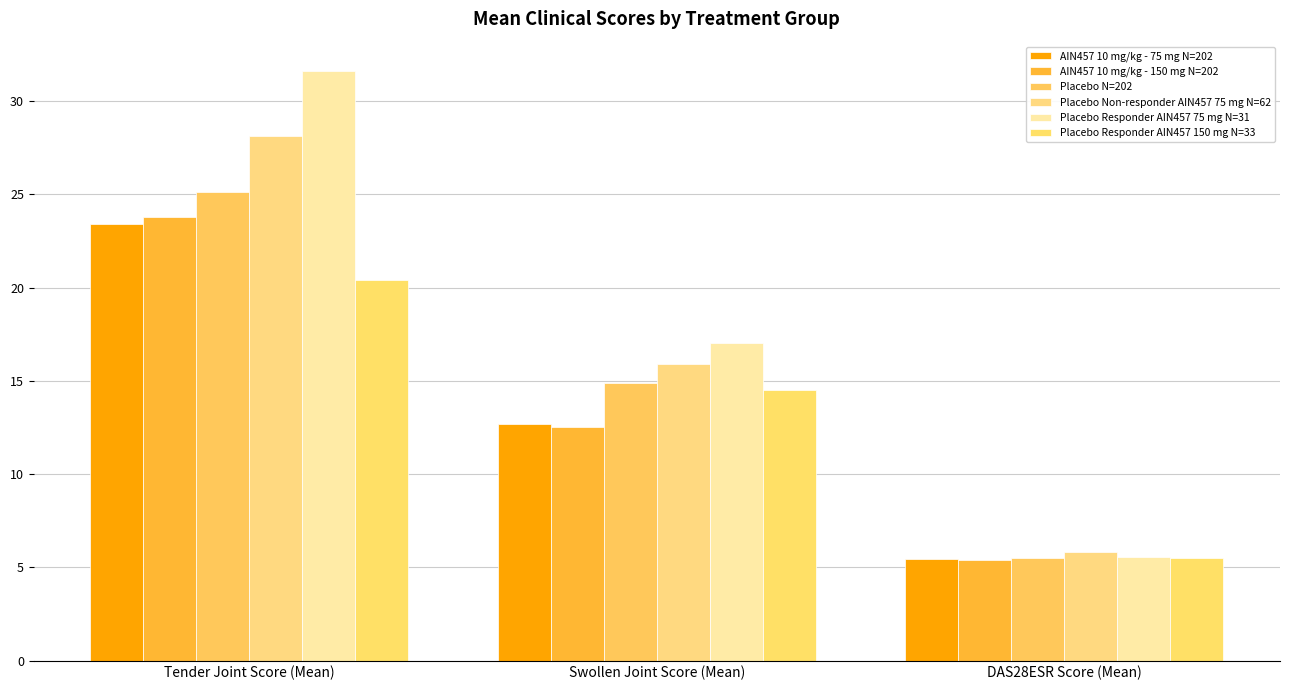

The value of Placebo Responder AIN457 75 mg N=31 at Tender Joint Score (Mean) is 41.5. True or false?

False